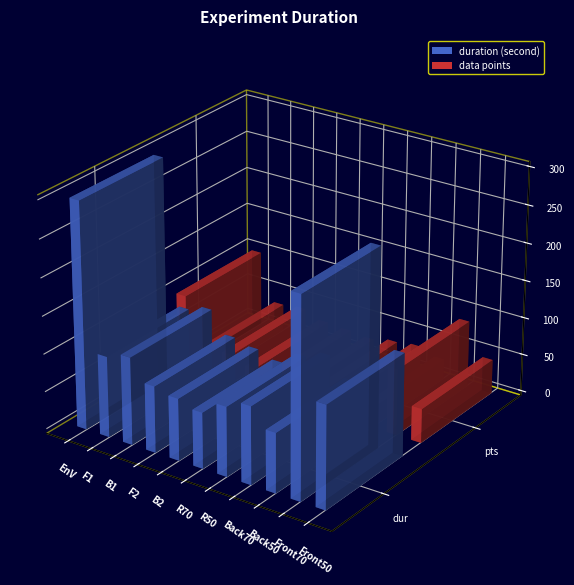

Is the value of data points at R70 greater than the value of duration (second) at B2?

No